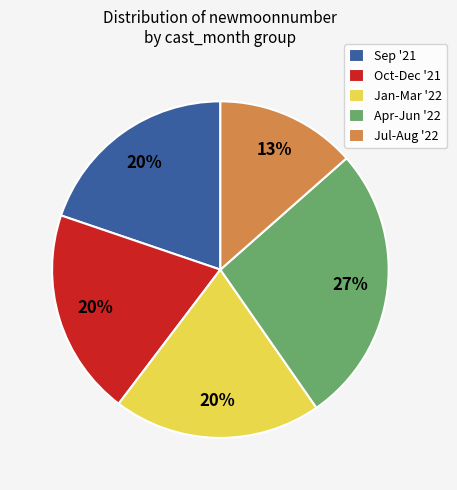

Combined, do Jul-Aug '22 and Jan-Mar '22 account for over 50%?

No